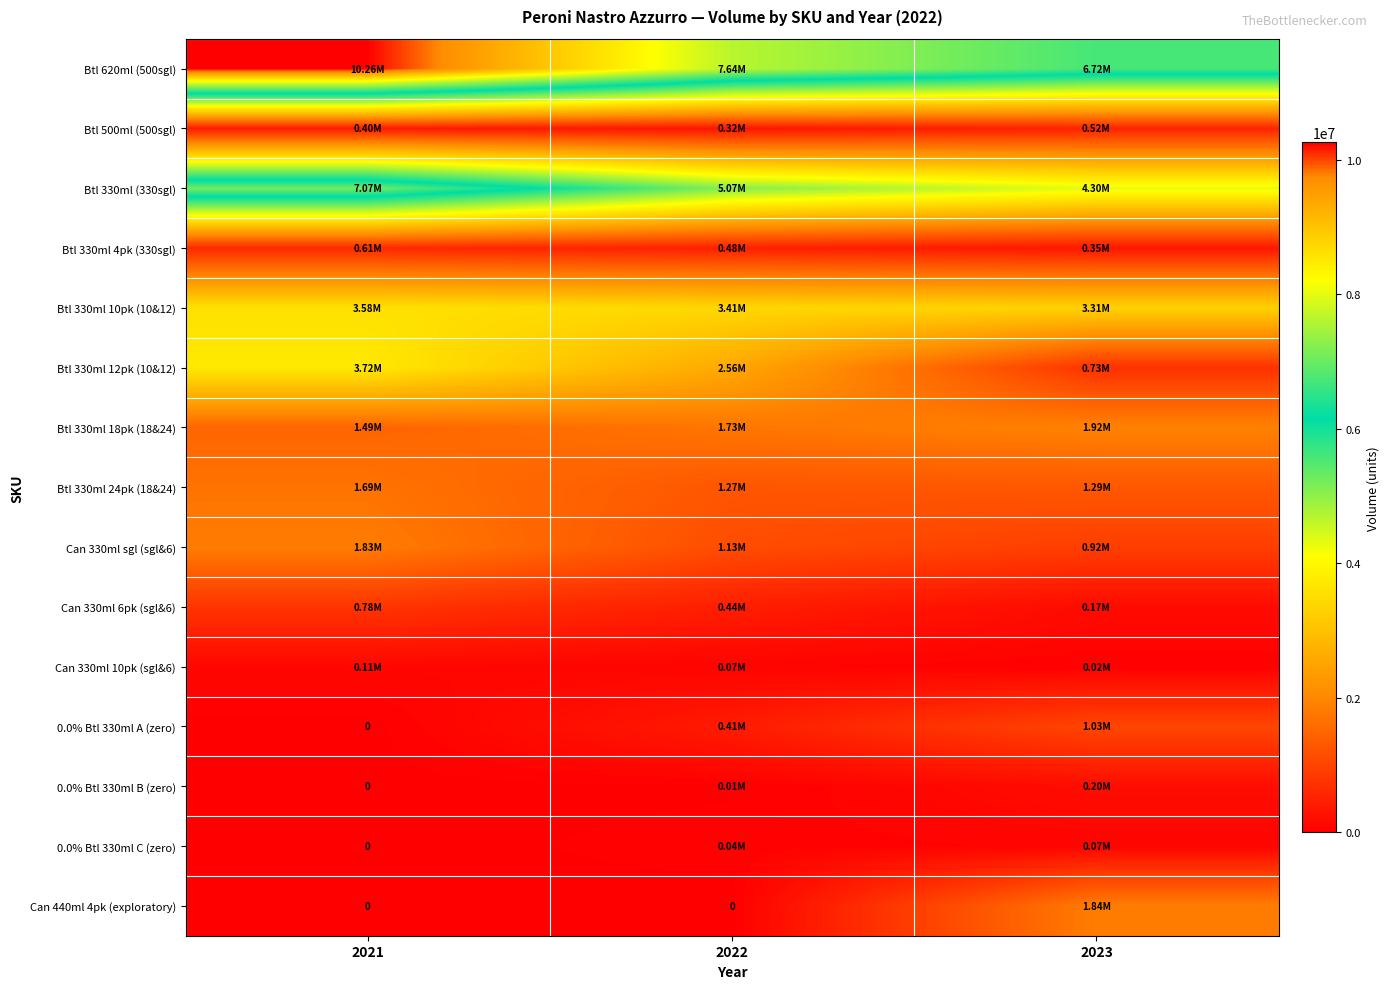

Which series changed the most between 2022 and 2023?

Can 440ml 4pk (exploratory)